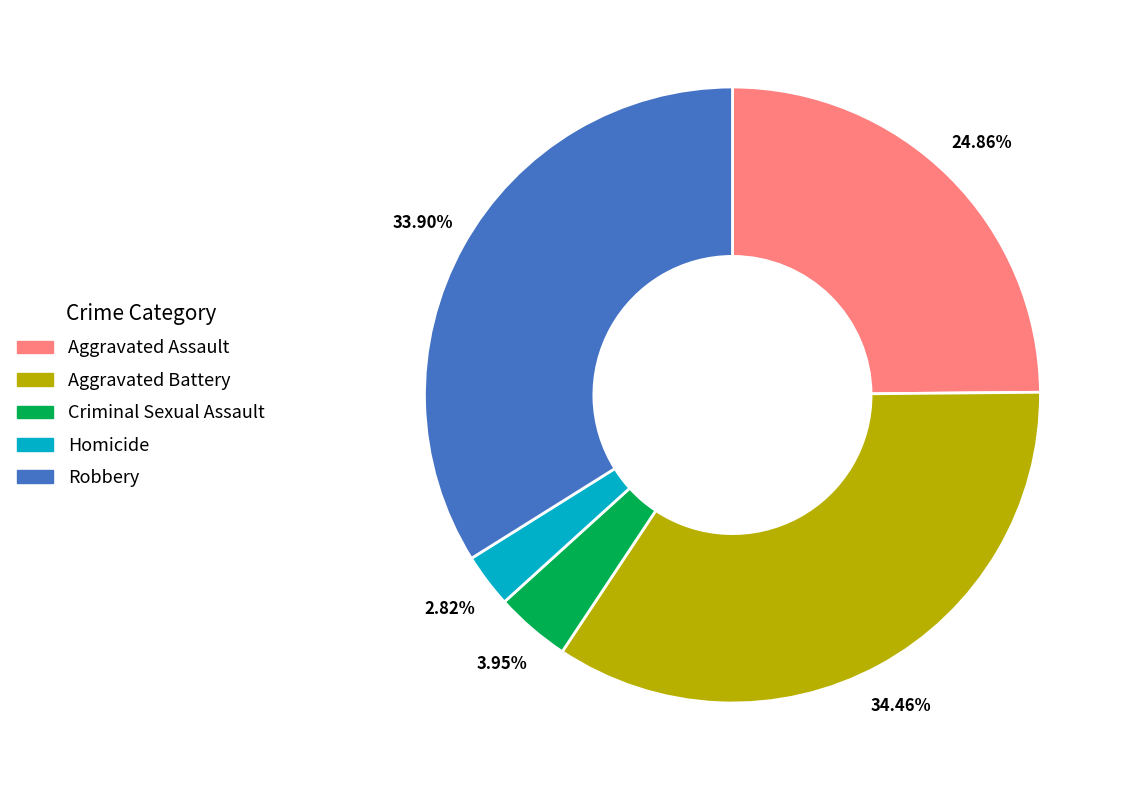

How many slices are in this pie chart?

5